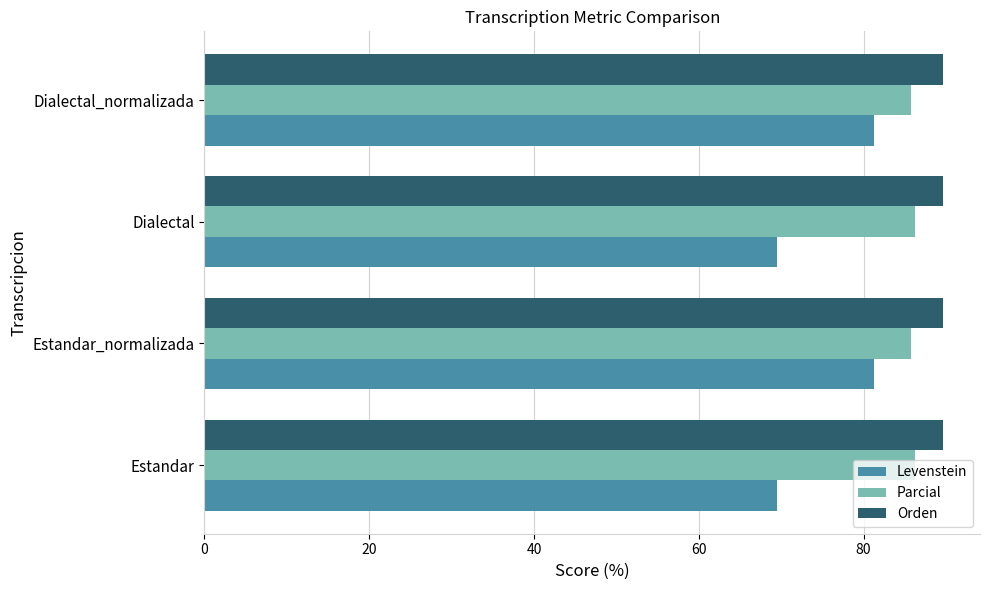

Read the Levenstein value at Dialectal.

69.4